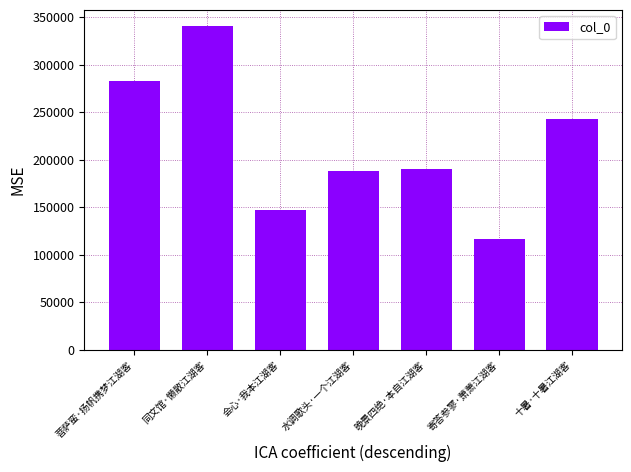

What is the label of the 7th bar from the left?

十暑·十暑江湖客